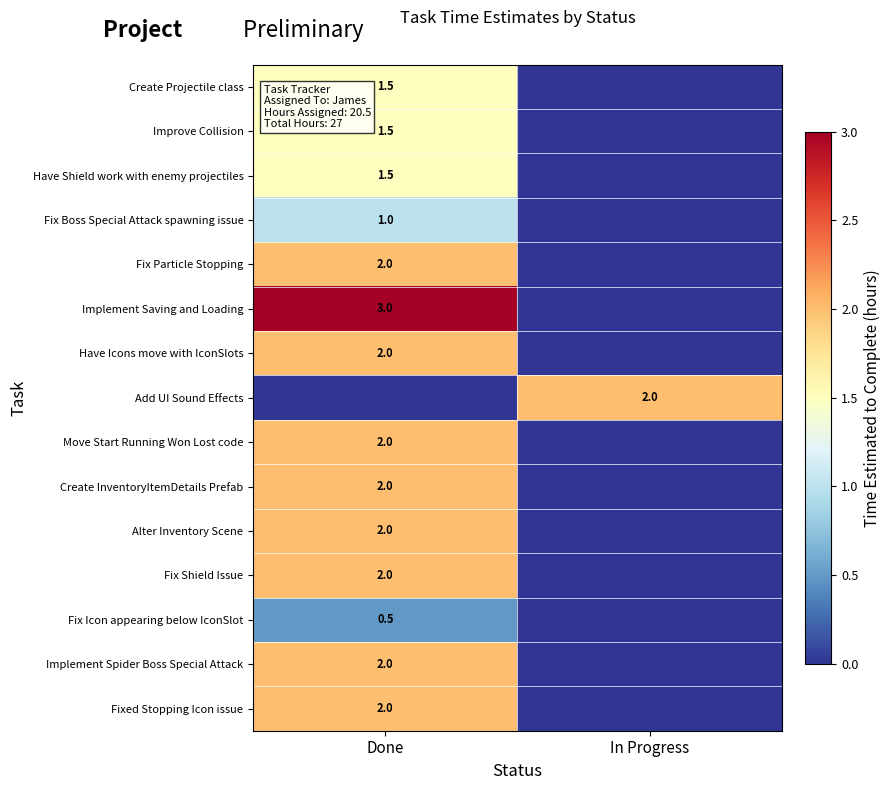

The value of Fix Shield Issue at Done is 2.0. True or false?

True